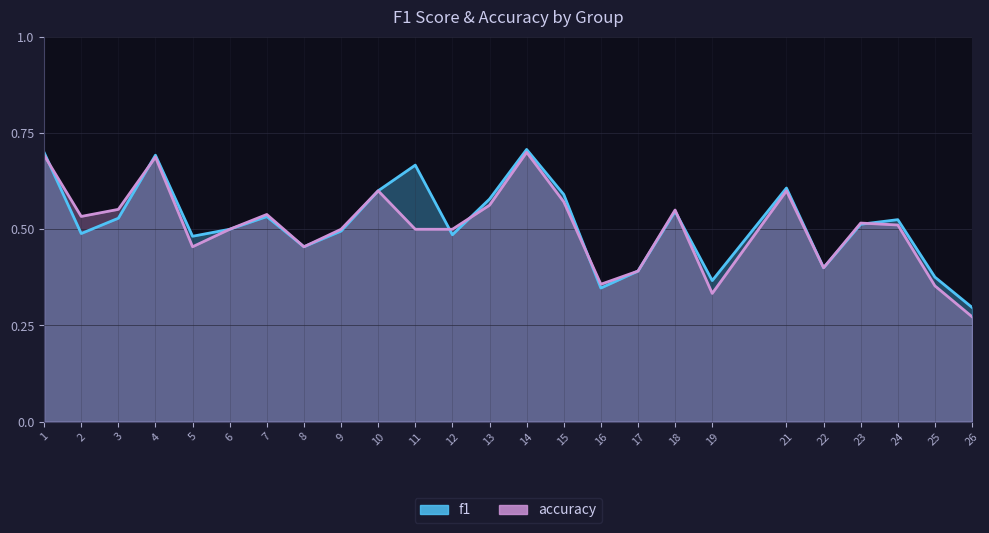

Rank the series by their maximum value, from lowest to highest.

accuracy, f1